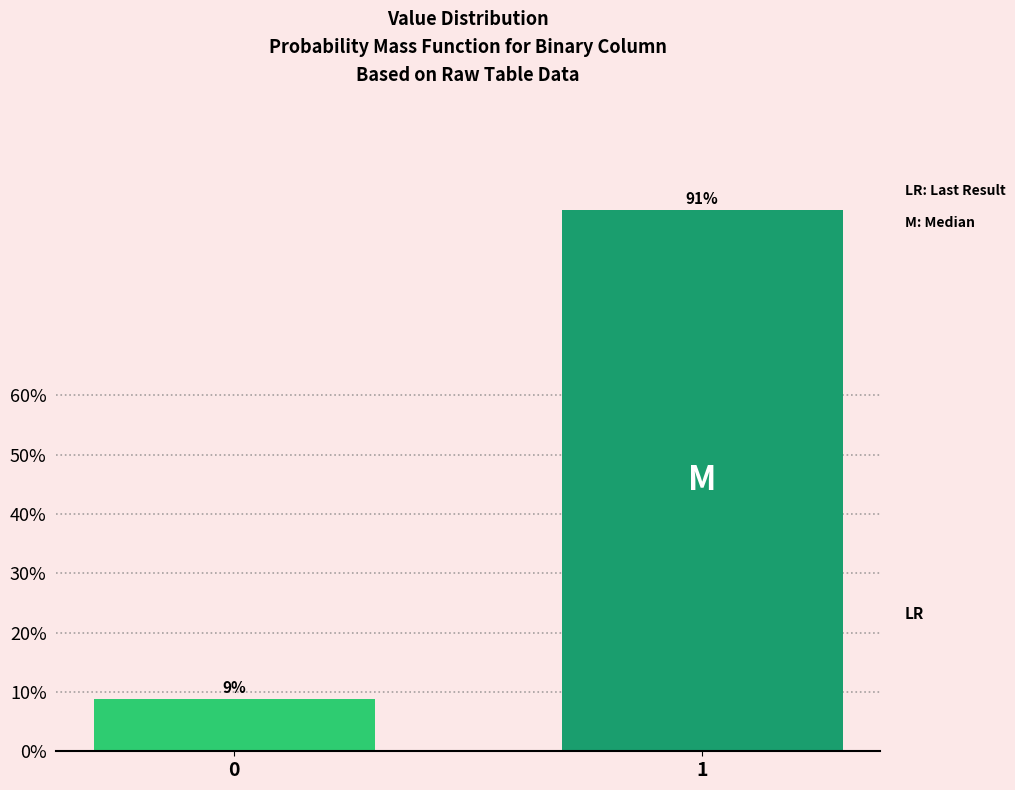

What is the value of the 2nd bar from the left?

91.3